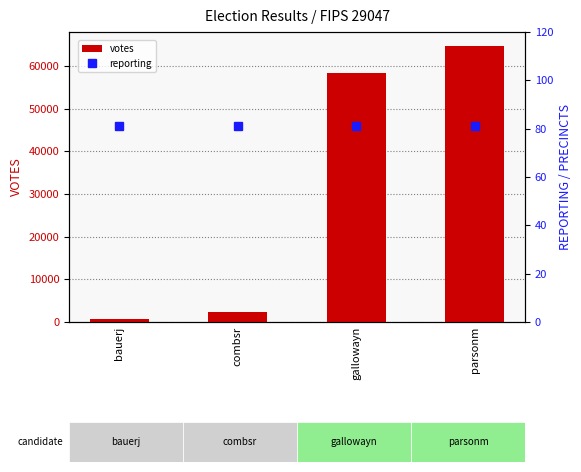

What is the sum of the votes values at bauerj and gallowayn?

58909